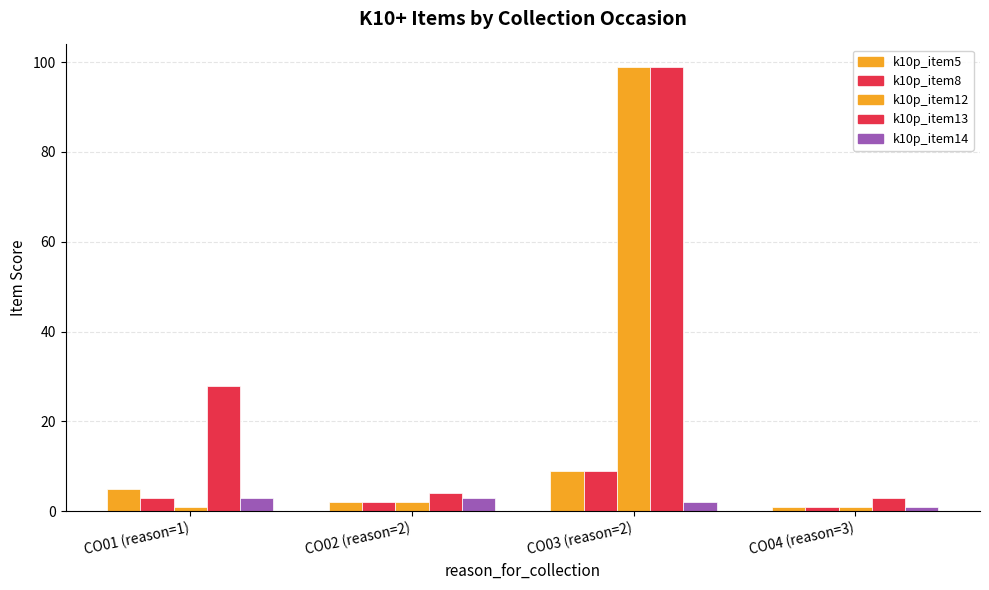

What is the difference between the maximum and minimum values in the k10p_item8 series?

8